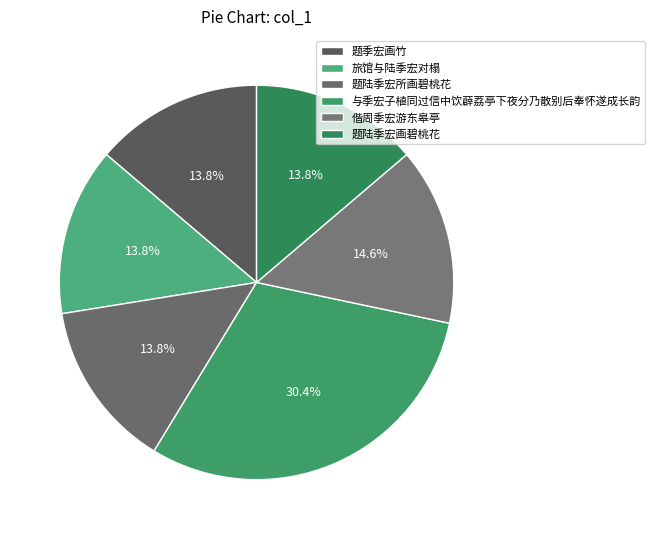

How many segments does this pie chart have?

6